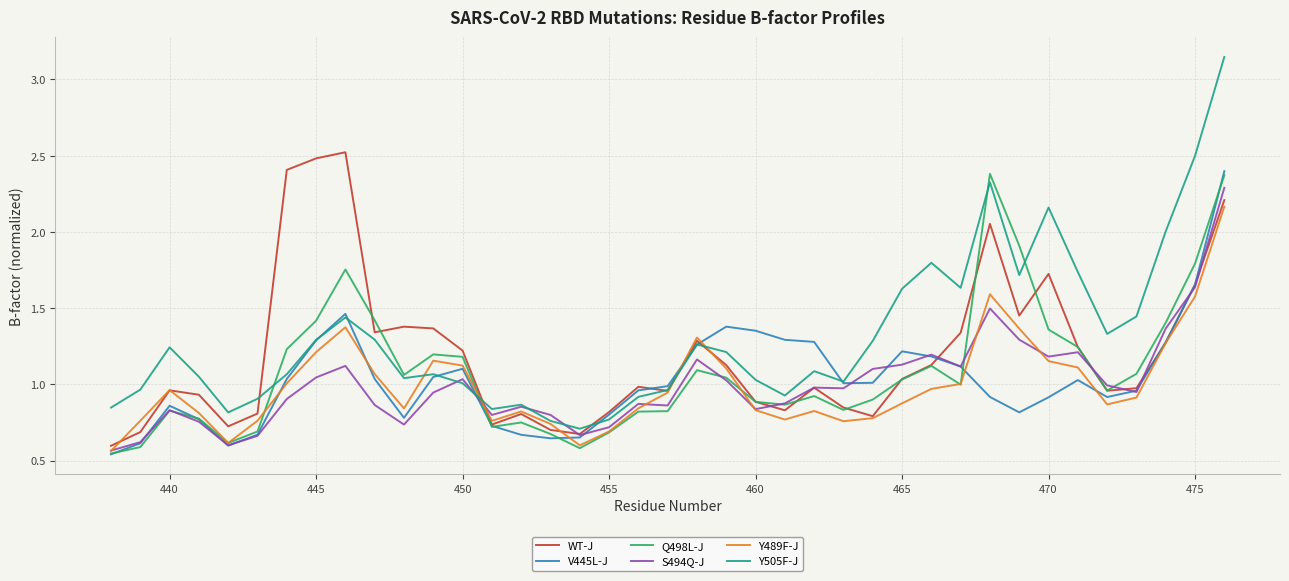

What is the maximum value for S494Q-J?

2.3